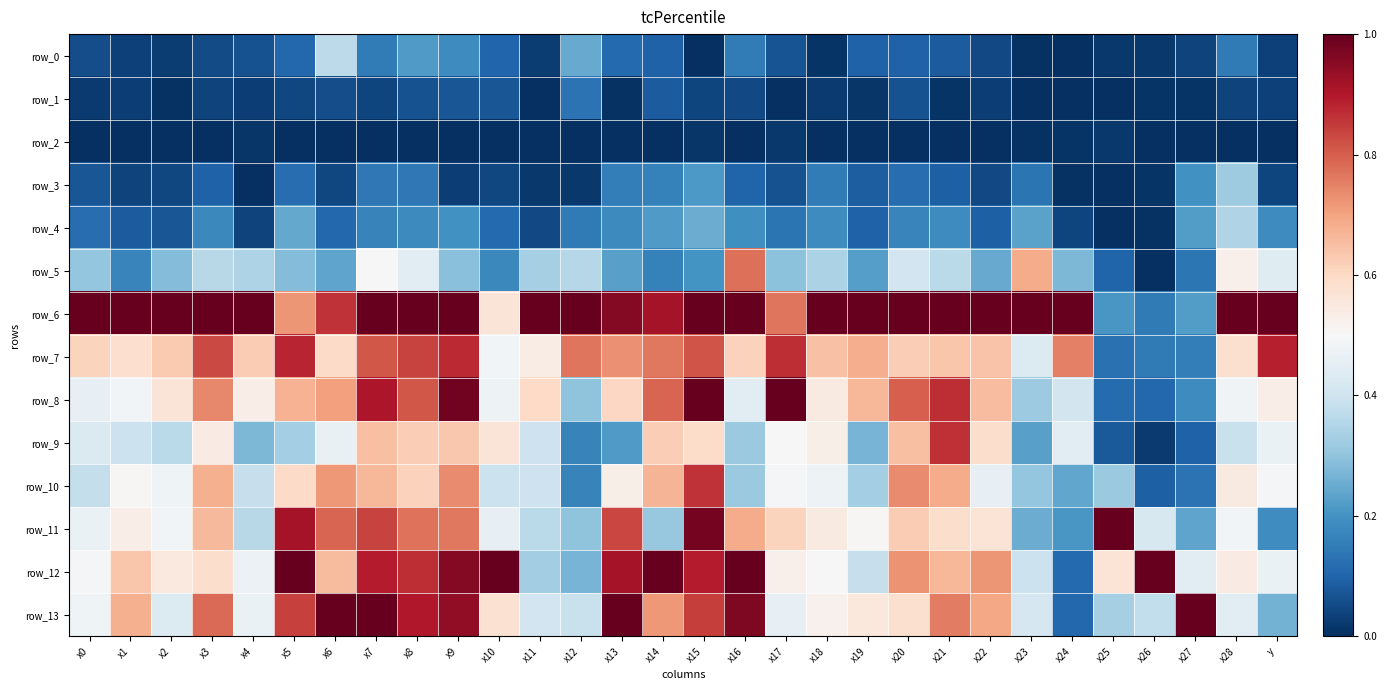

Rank the categories by row_12 value from highest to lowest.

x5, x10, x14, x16, x26, x9, x13, x7, x15, x8, x20, x22, x21, x6, x1, x3, x25, x2, x28, x17, x18, x0, x4, y, x27, x23, x19, x11, x12, x24